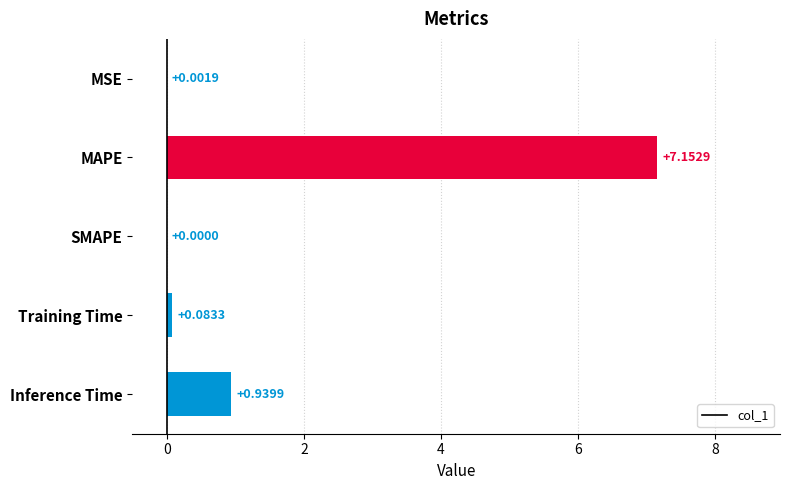

What is the change in value from MAPE to Training Time?

-7.1